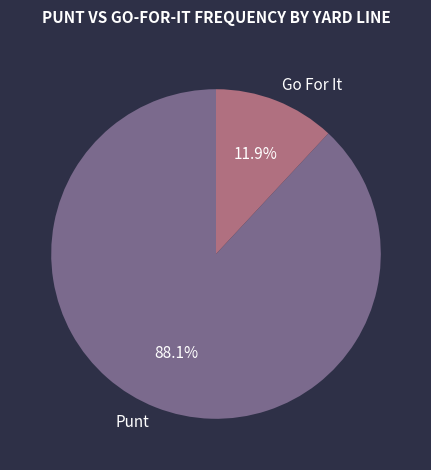

Which slice represents more than half of the pie?

Punt